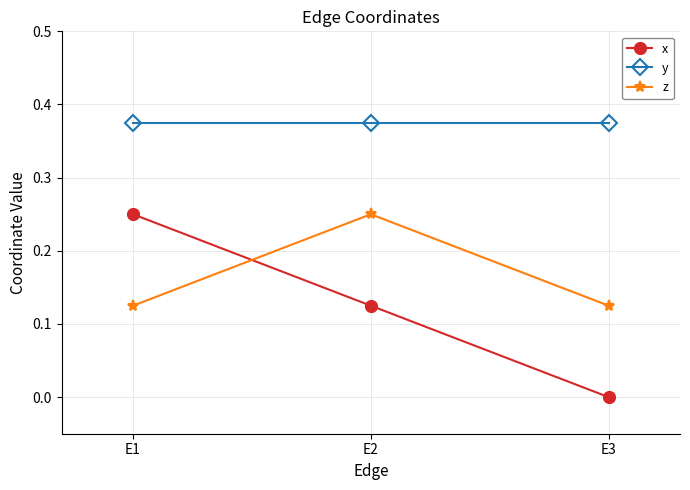

What is the sum of all z values?

0.5